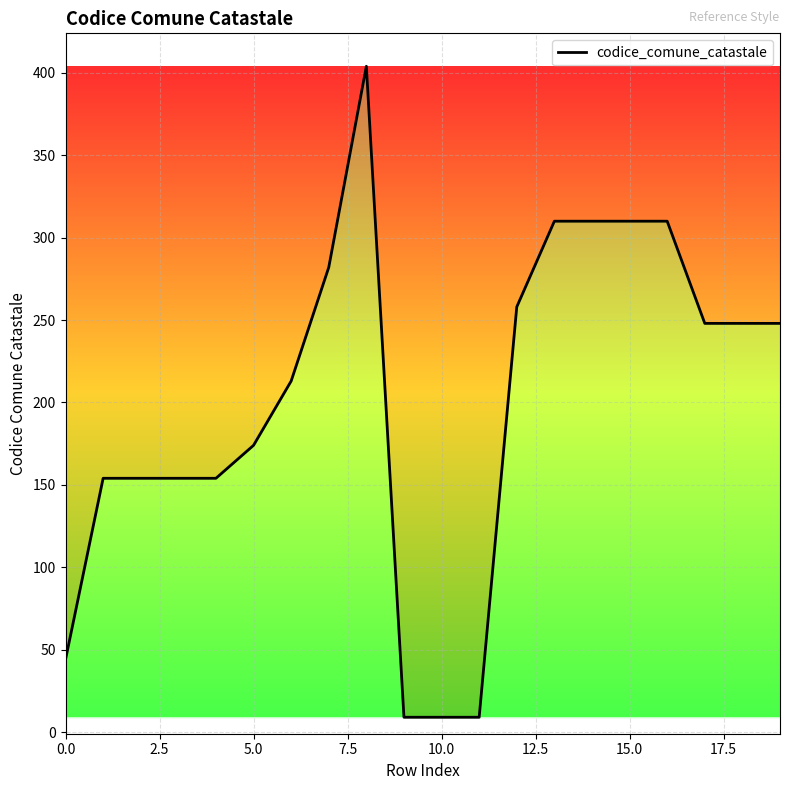

What is the smallest value displayed?

9